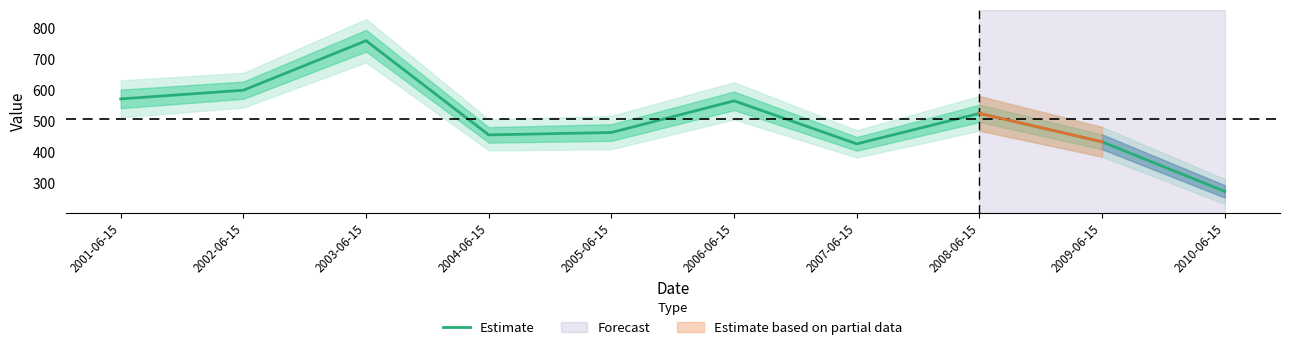

True or false: the data has more than 2 interior local peaks.

True